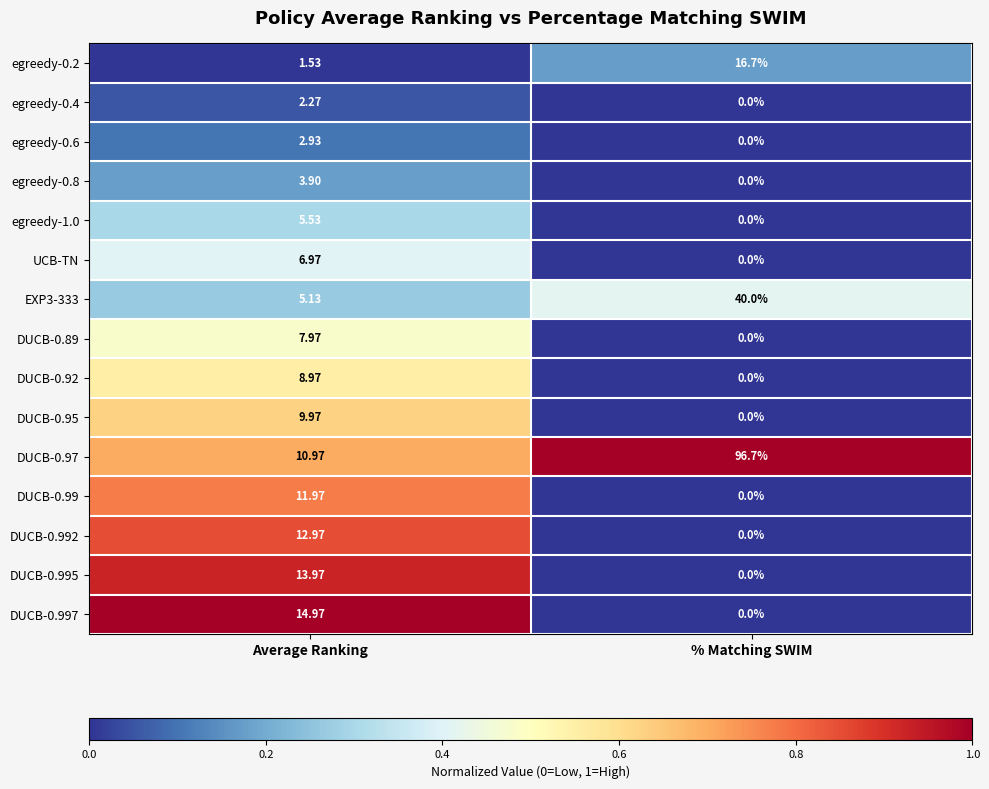

Which label corresponds to the smallest value in the chart?

% Matching SWIM